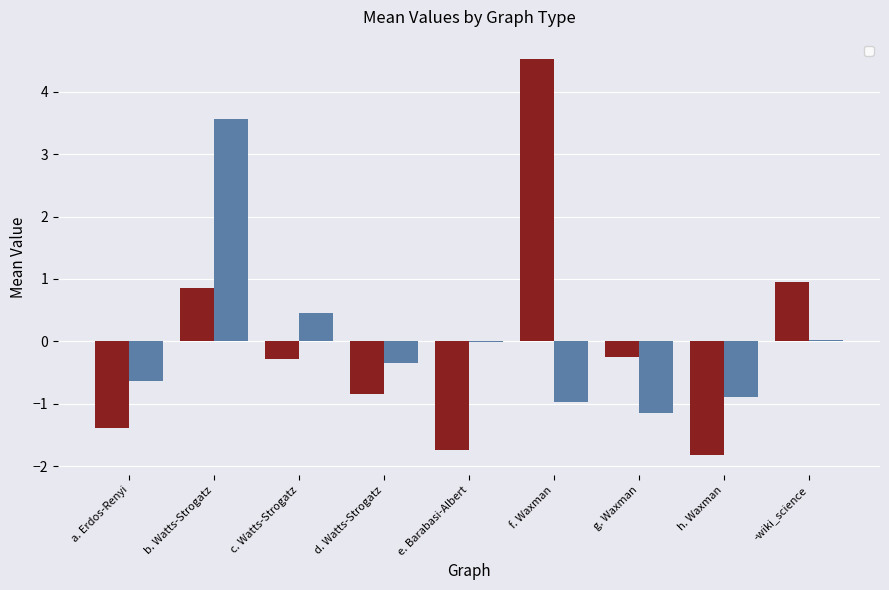

Reading left to right, extract all data points from this chart.

_dg_mean: a. Erdos-Renyi=-1.4	b. Watts-Strogatz=0.9	c. Watts-Strogatz=-0.3	d. Watts-Strogatz=-0.9	e. Barabasi-Albert=-1.7	f. Waxman=4.5	g. Waxman=-0.2	h. Waxman=-1.8	-wiki_science=1.0
_c_mean: a. Erdos-Renyi=-0.6	b. Watts-Strogatz=3.6	c. Watts-Strogatz=0.5	d. Watts-Strogatz=-0.4	e. Barabasi-Albert=-0.0	f. Waxman=-1.0	g. Waxman=-1.2	h. Waxman=-0.9	-wiki_science=0.0